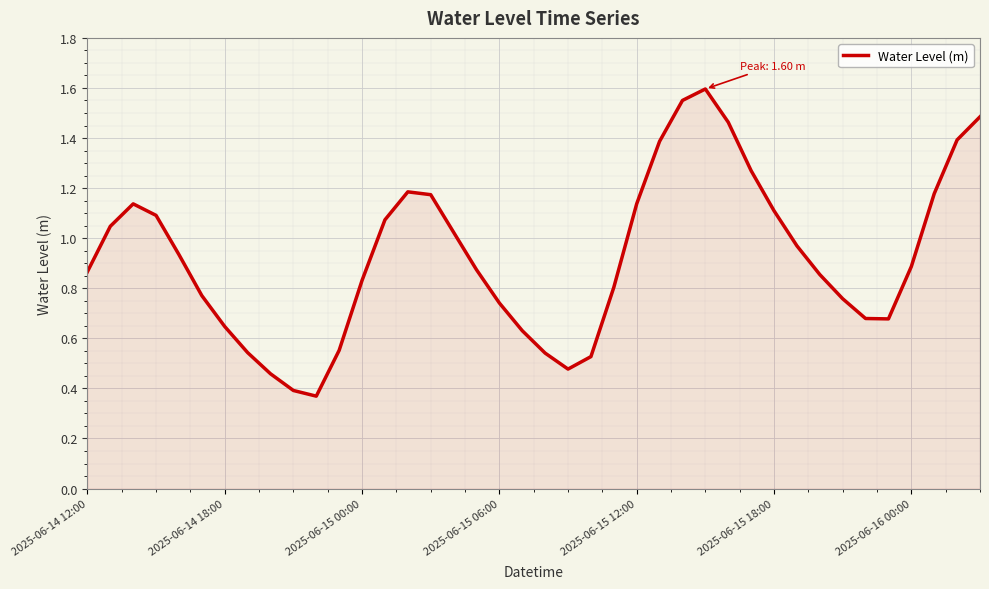

Which category has the highest value across all series?

27